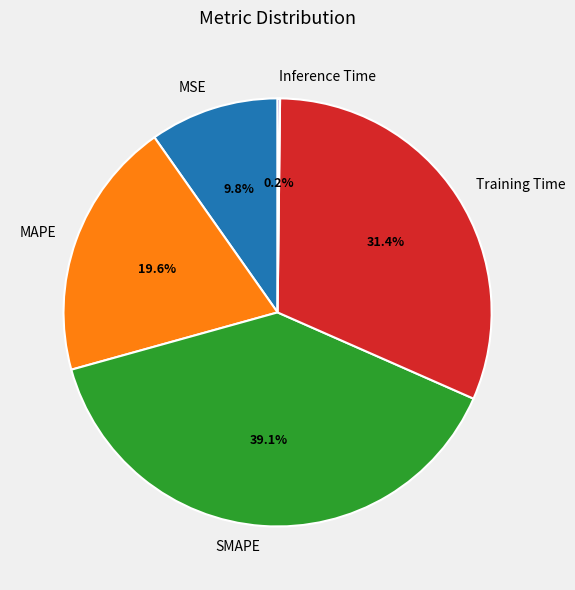

What is the largest slice in the pie chart?

SMAPE